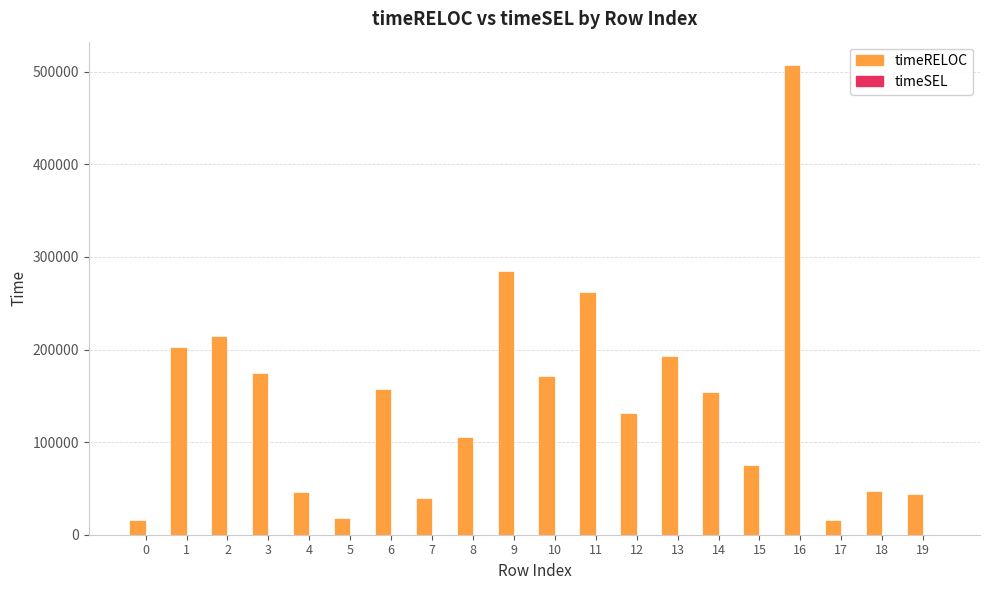

What is the difference between the values at 19 and 9?

240535